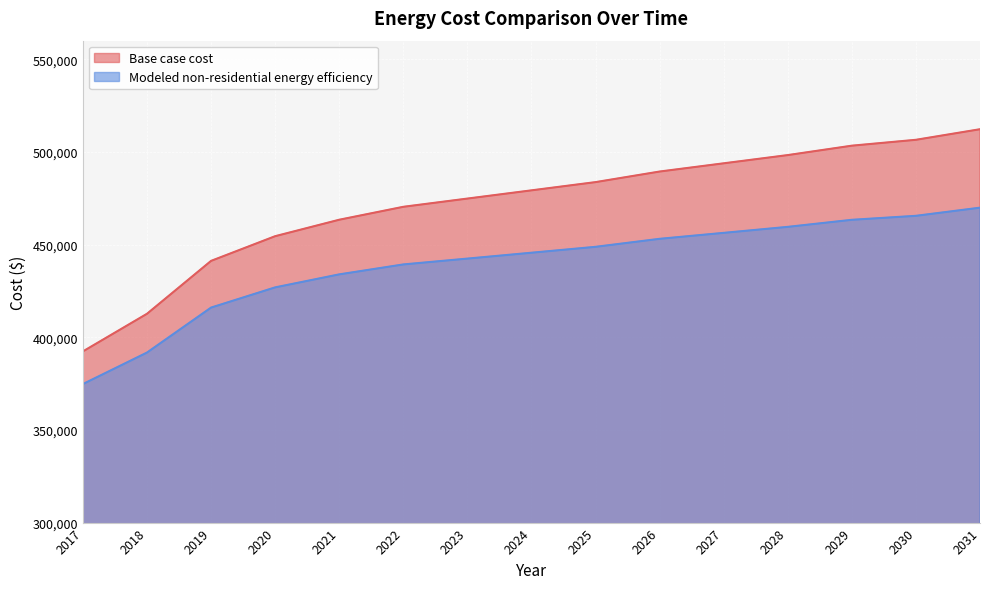

What is the spread (max minus min) of values at 2021?

29479.6